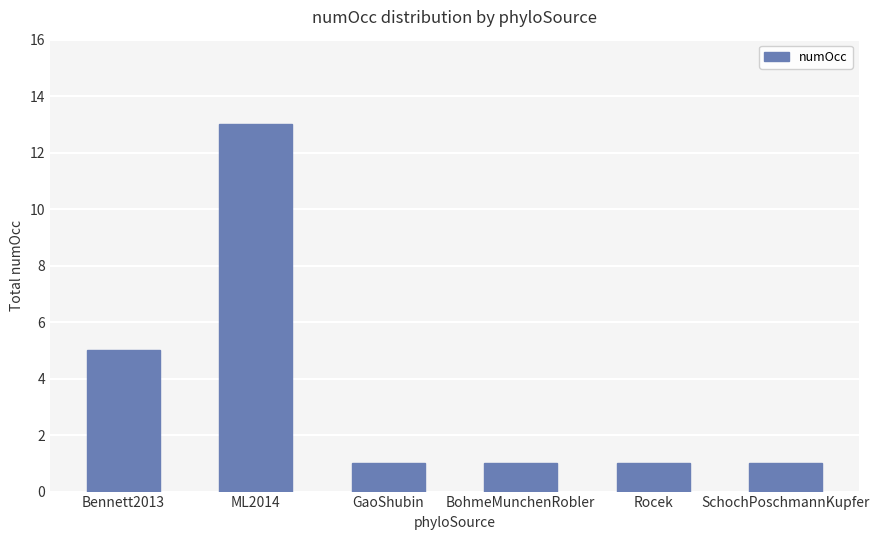

The chart shows a value of 1 at Bennett2013. True or false?

False